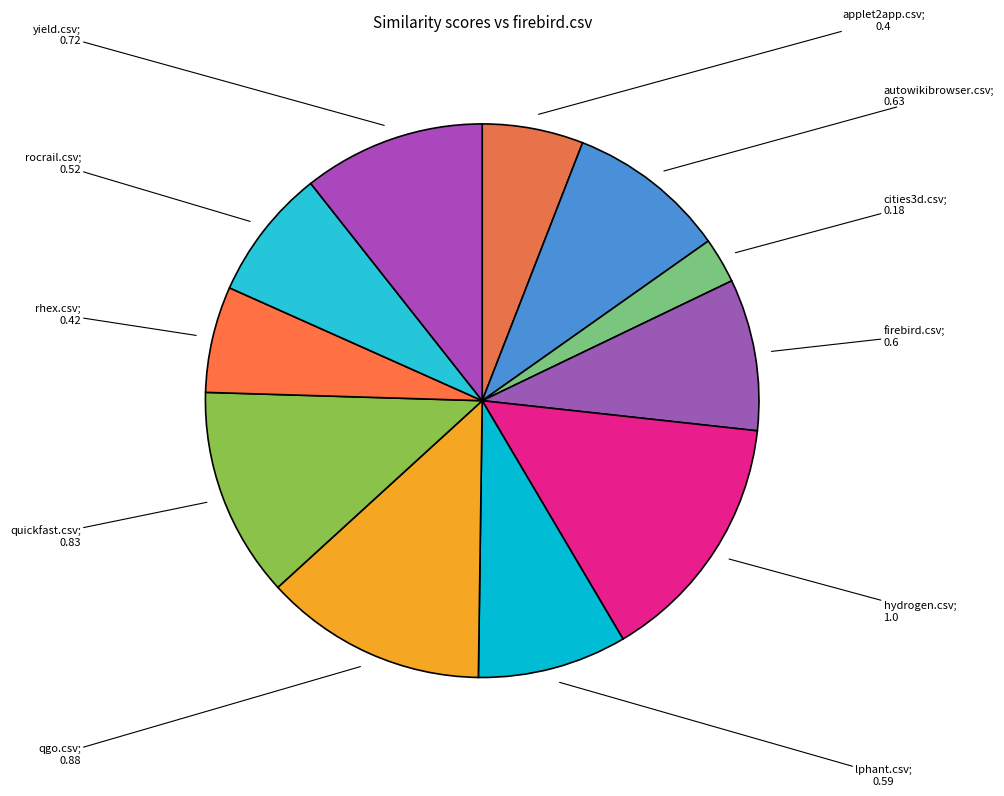

Count the number of slices in the pie.

11